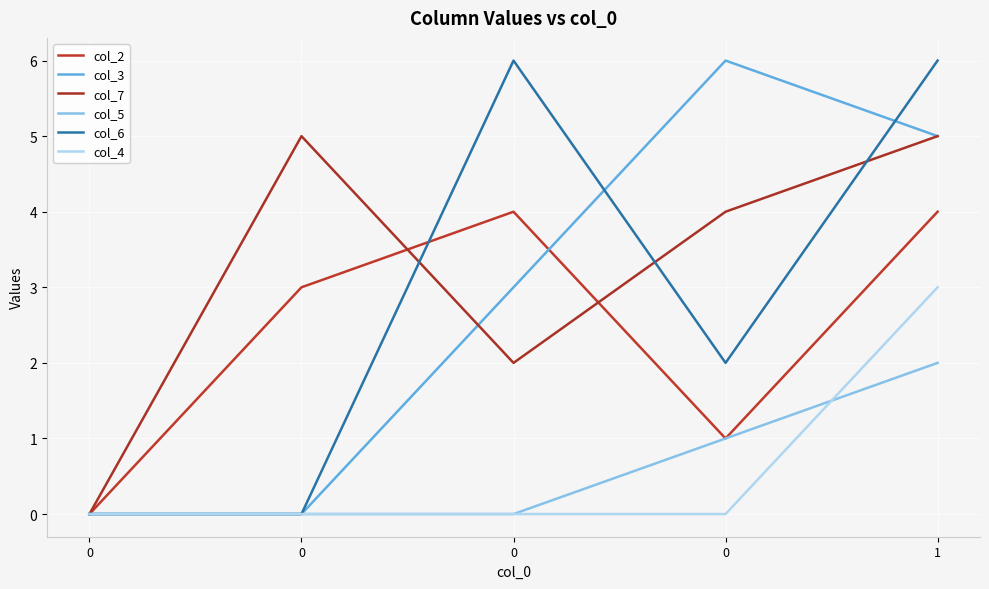

What value does the col_4 series have at 1?

3